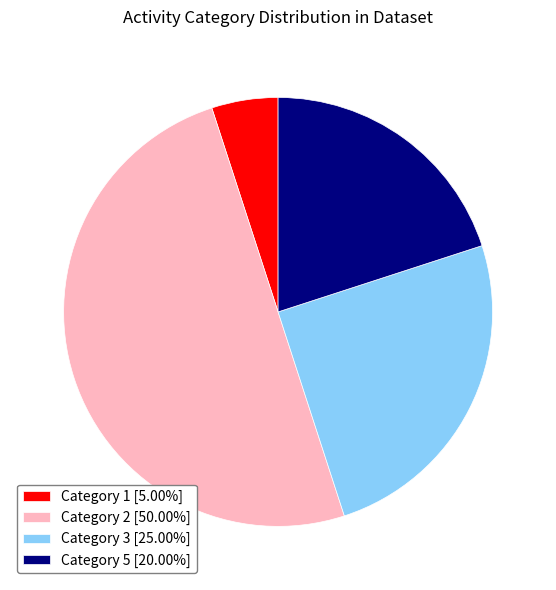

Is Category 3 [25.00%] the majority of the pie?

No